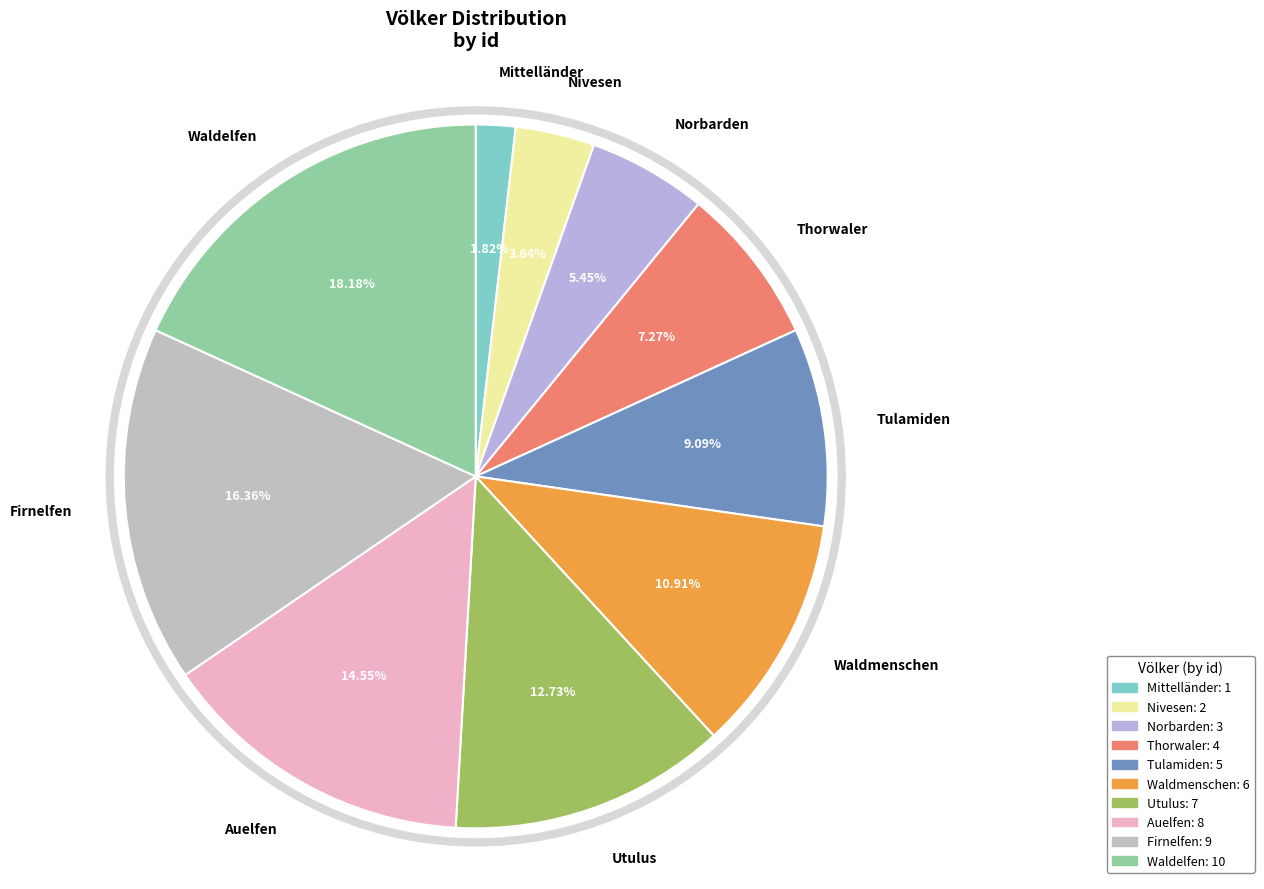

How many slices are in this pie chart?

10